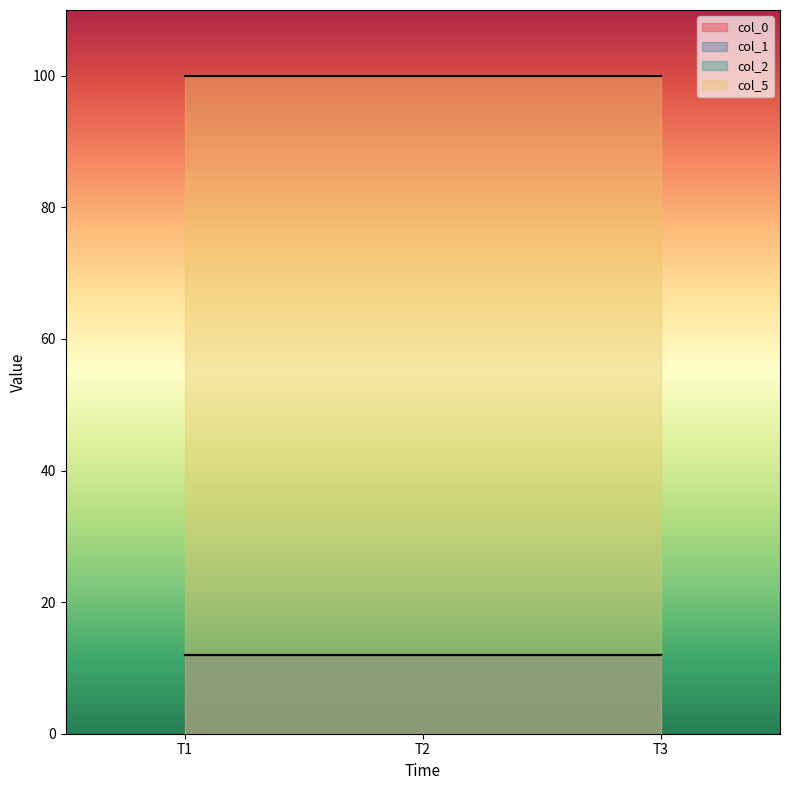

At how many categories does at least one series exceed 48?

3